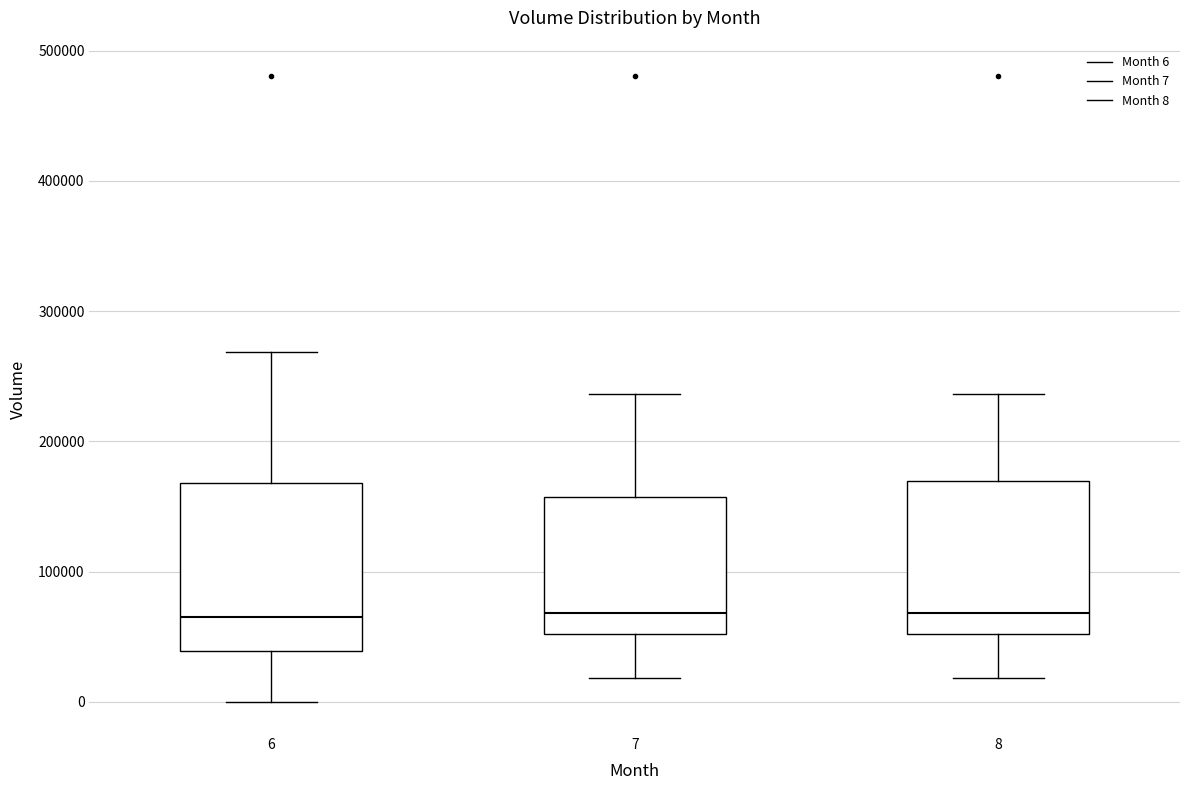

Reading left to right, read every box against the y-axis: the position of its median line, the range the box covers, and the ends of its whiskers. The values are not printed on the chart, so give them approximately, as read against the axis.

6: median 70000, box 40000 to 170000, whiskers 0 to 270000
7: median 70000, box 50000 to 160000, whiskers 20000 to 240000
8: median 70000, box 50000 to 170000, whiskers 20000 to 240000